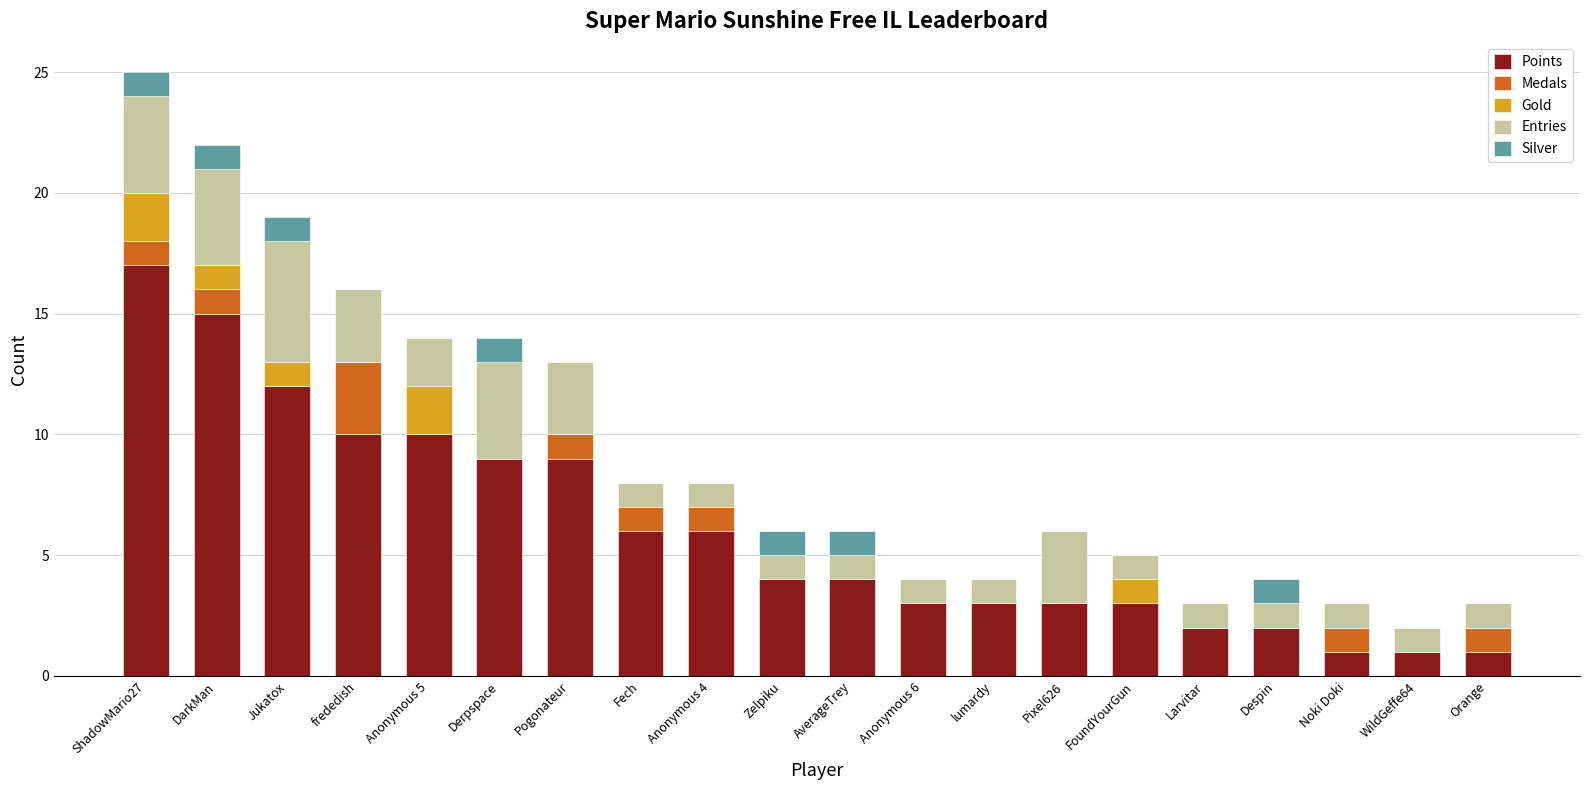

What is the sum of all Points values?

121